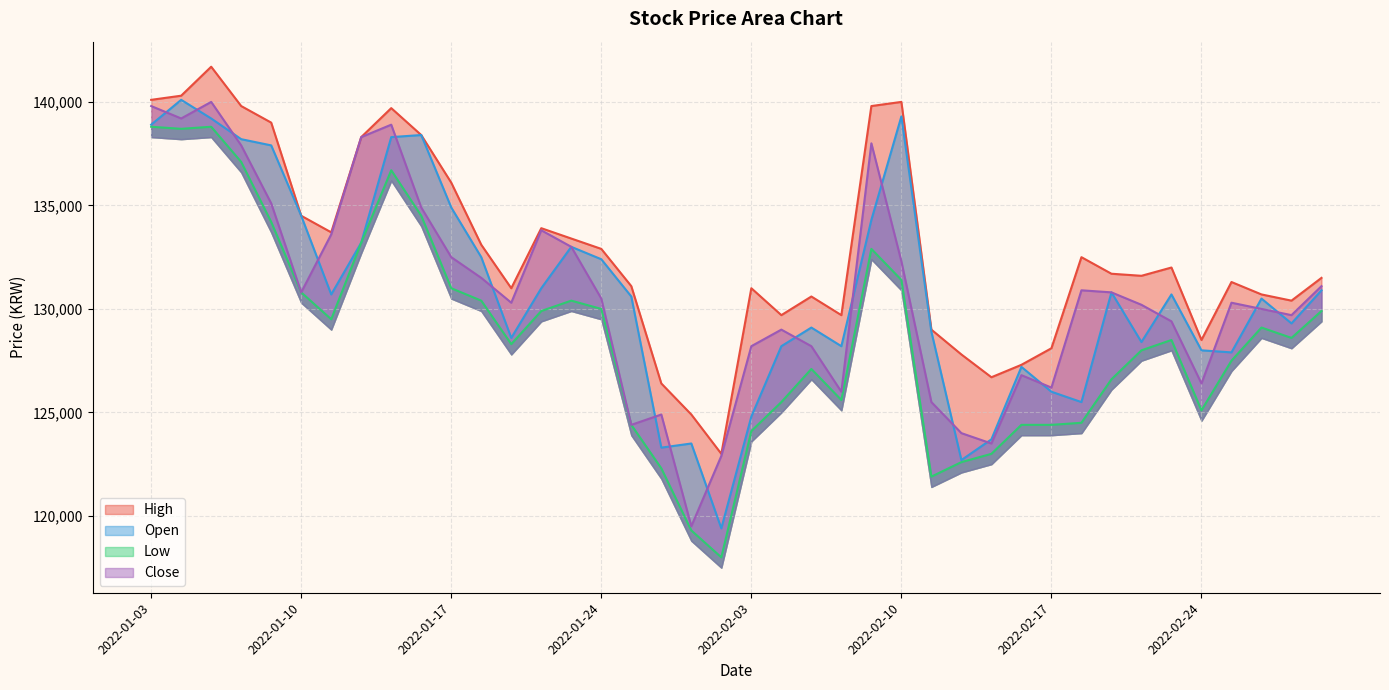

What is the highest value of the High series?

141700